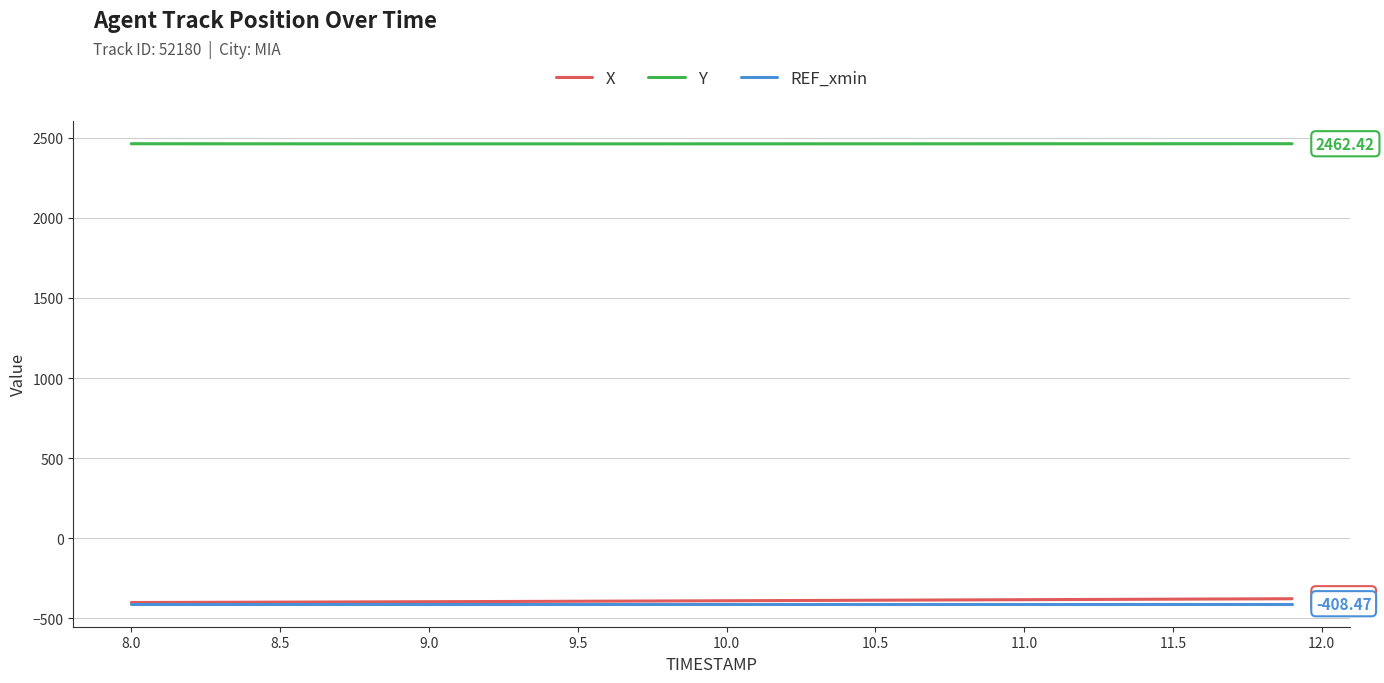

Which series has the largest total across all categories?

Y